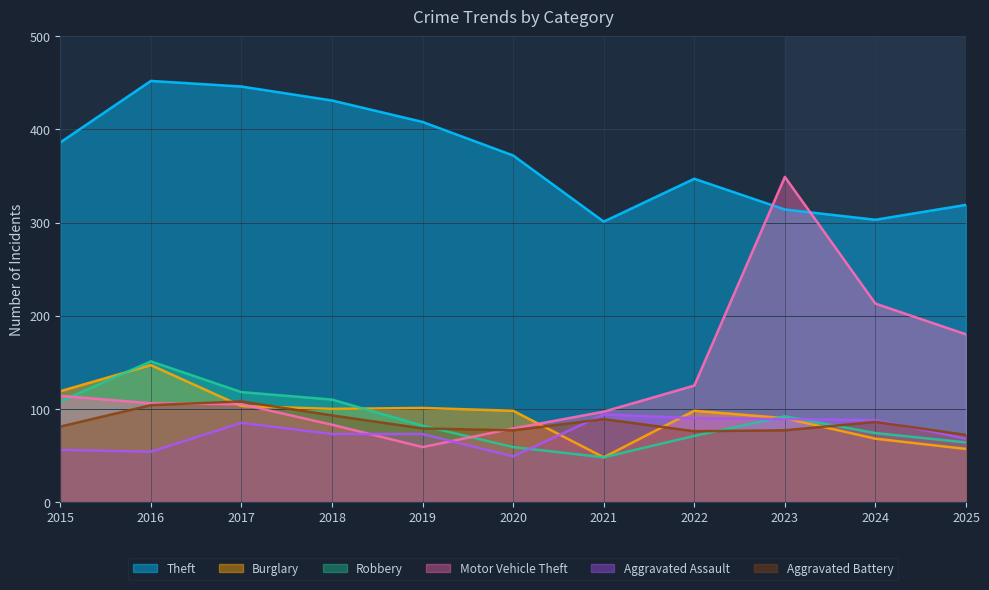

What is the total value across all series at 2025?

760